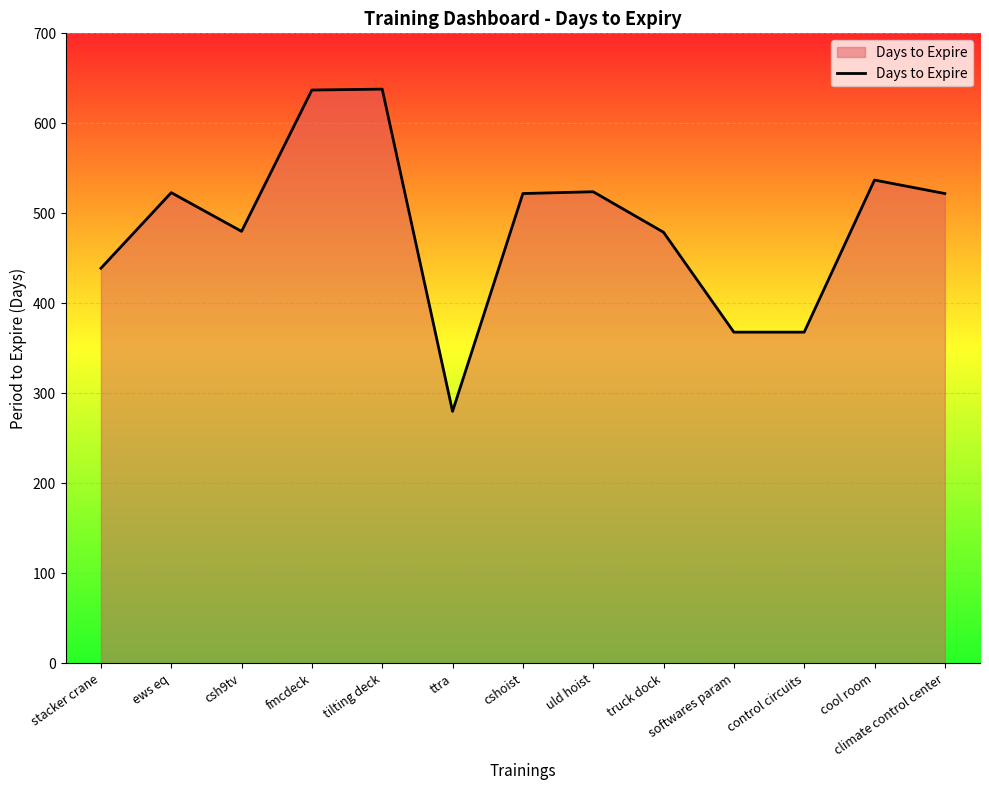

How many categories are shown in the chart?

13